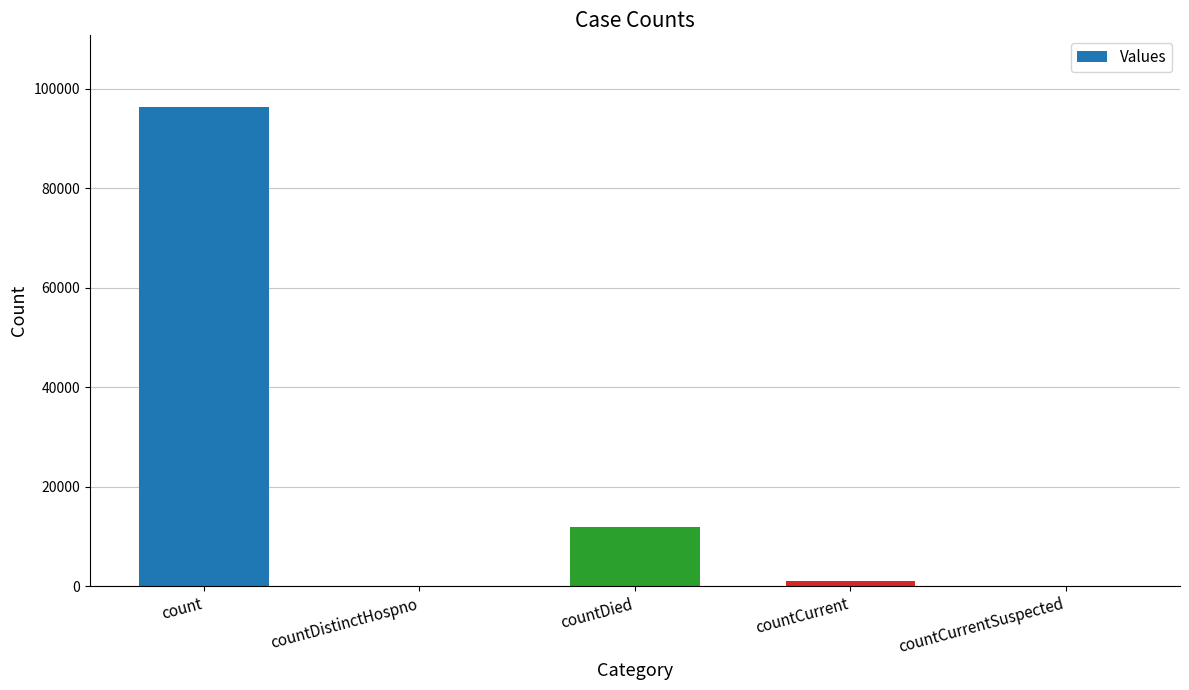

Reading right to left, list all the values displayed in this chart.

0	1005	11953	0	96301